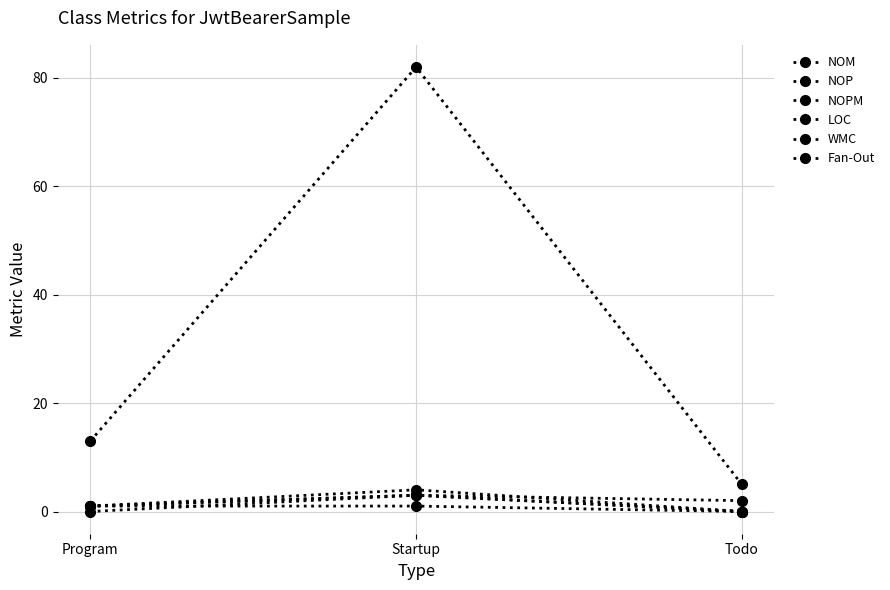

At which label does NOM first exceed 1?

Startup